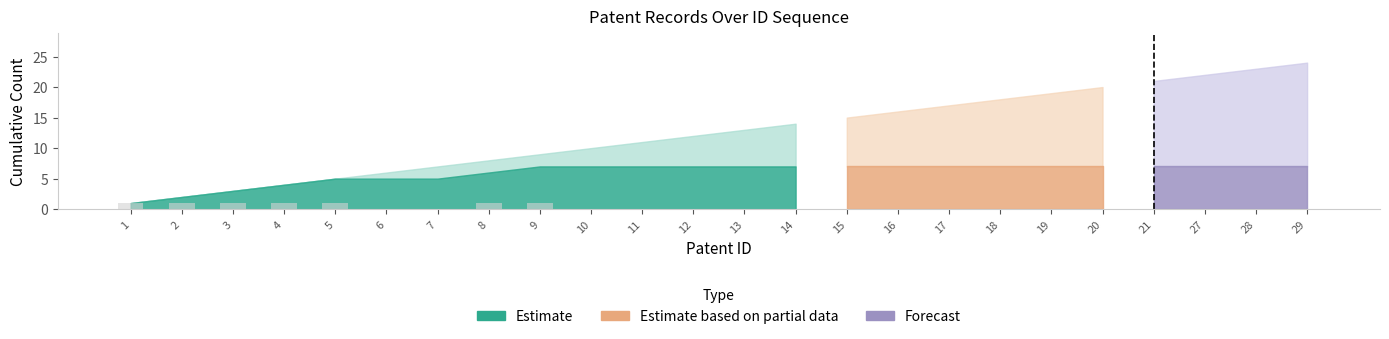

The chart shows a value of 1 at 4. True or false?

True